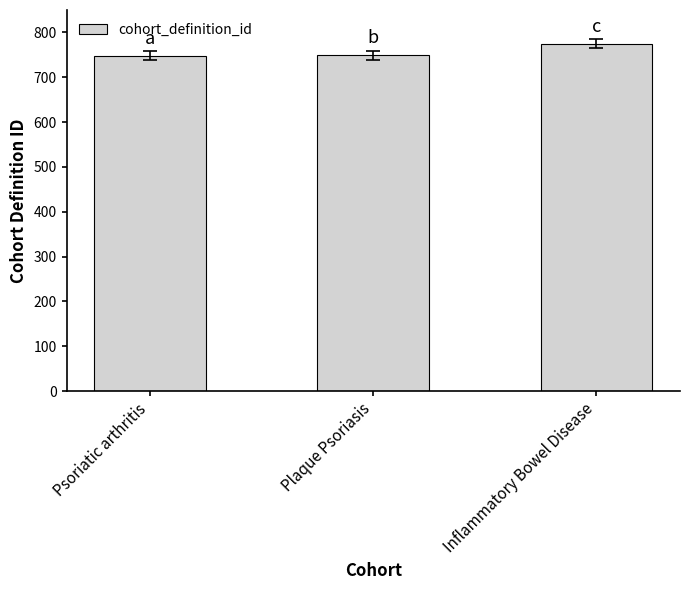

What is the label of the 1st bar from the left?

Psoriatic arthritis